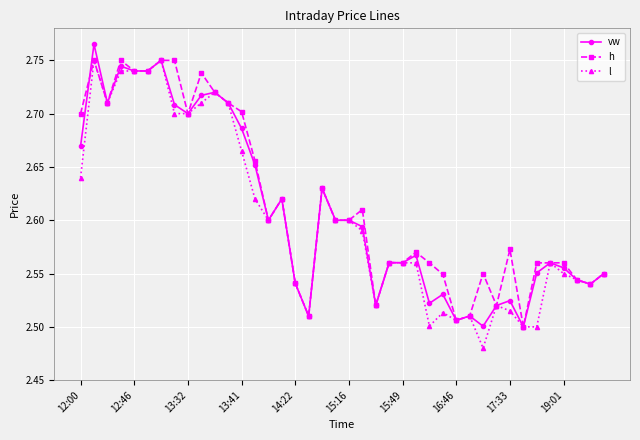

How many vw values are between 2 and 3?

40